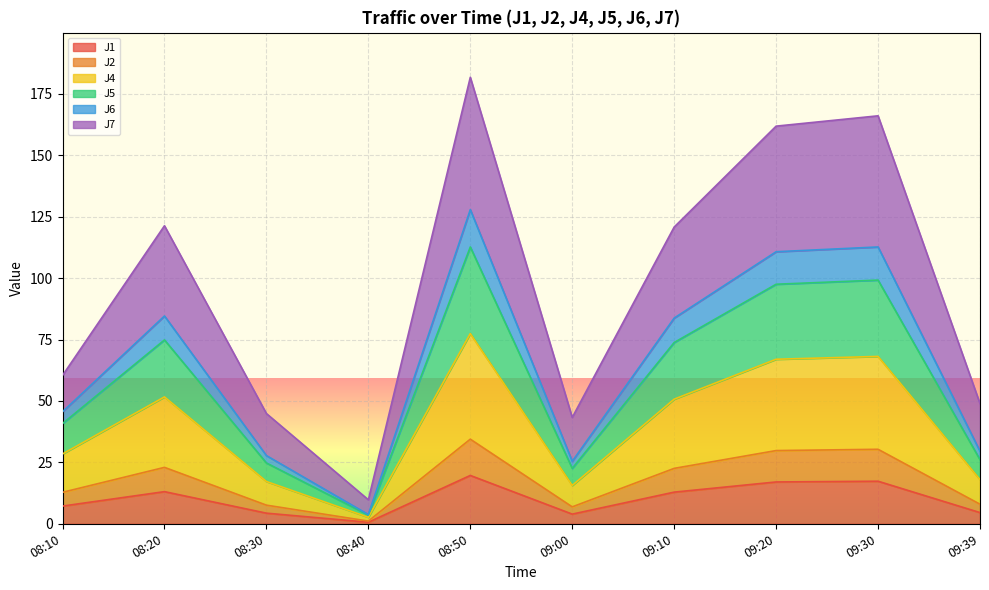

What is the minimum value for J4?

3.6